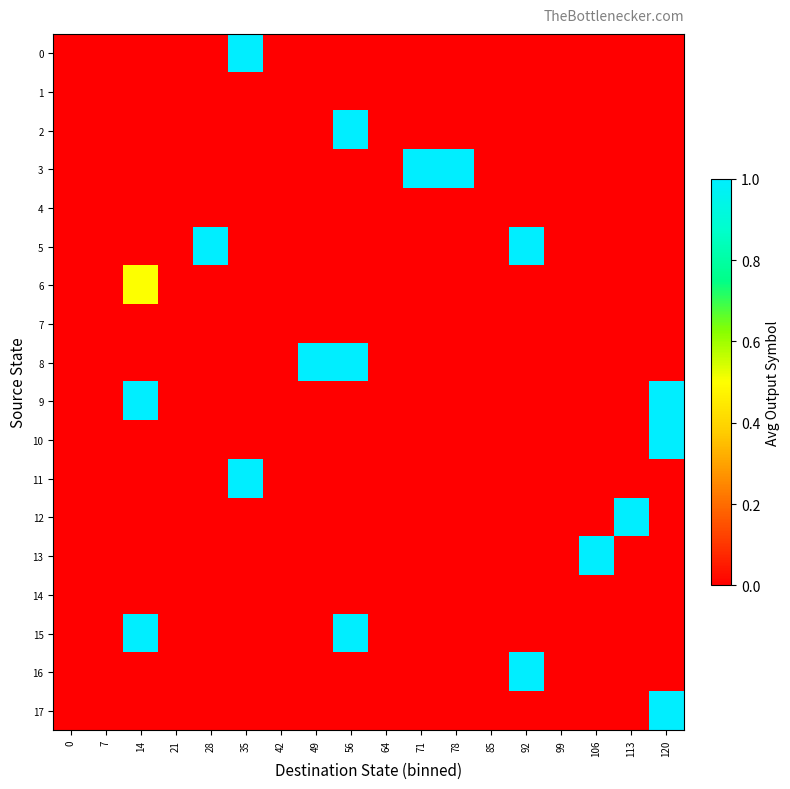

What is the total value across all series at 56?

3.0